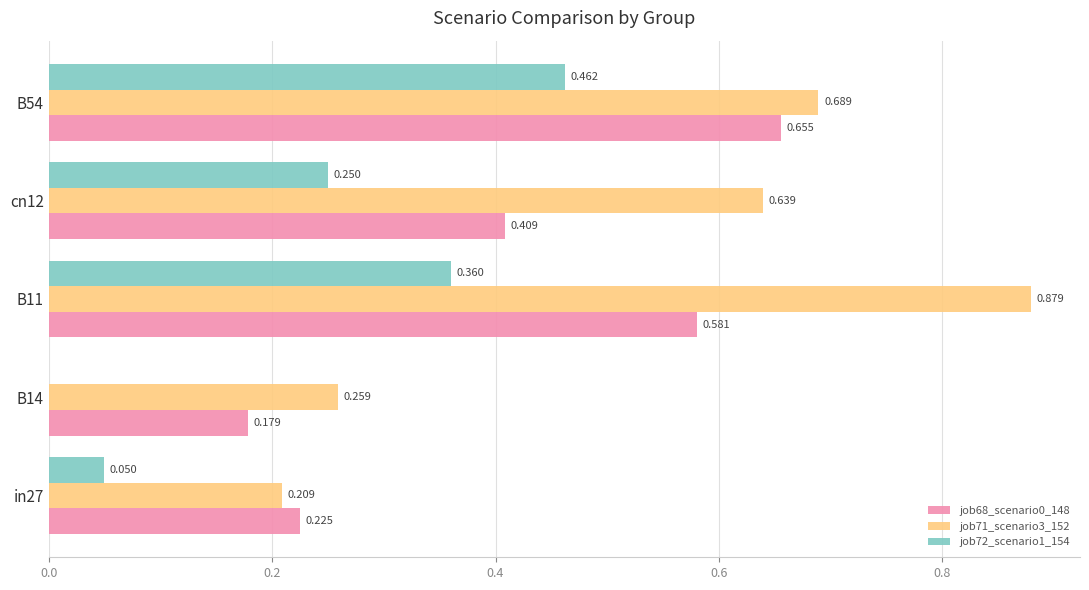

How many categories are shown in the chart?

5